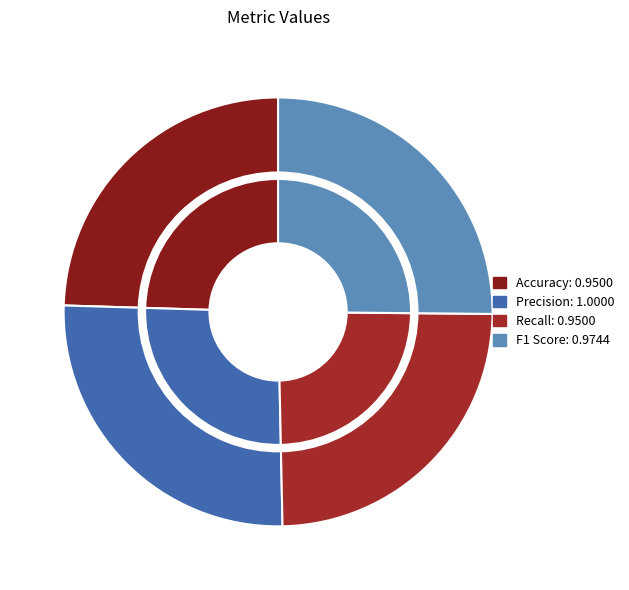

The Precision slice represents 19% of the pie. True or false?

False